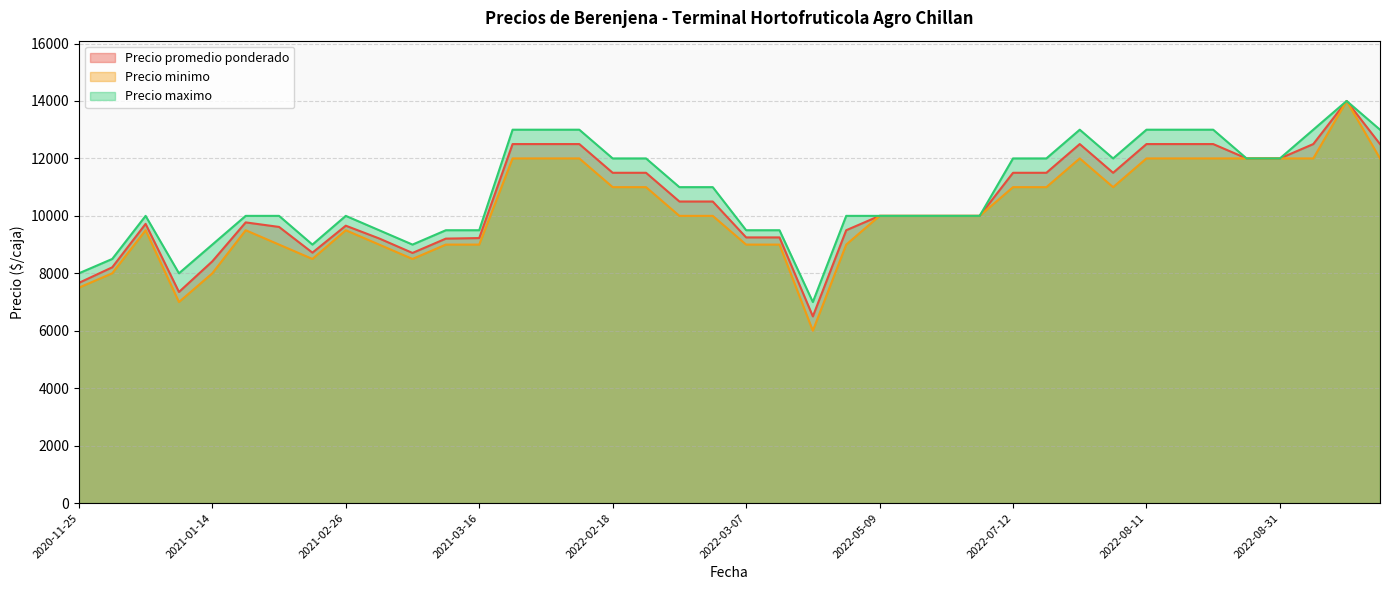

What is the difference between the highest and lowest values at 2022-02-23?

1000